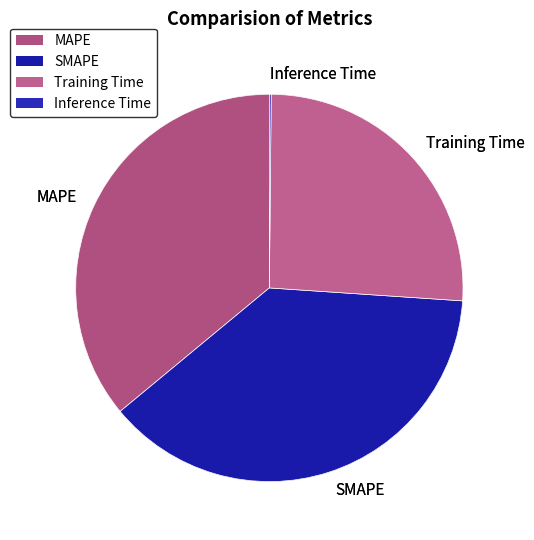

To the nearest percent, what is the difference between the Training Time and MAPE slice percentages?

10%